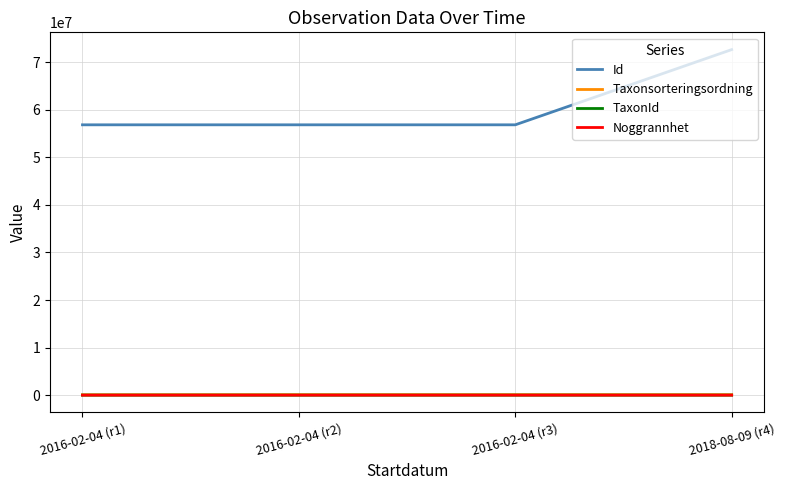

Is the value of Noggrannhet at 2016-02-04 (r3) greater than the value of Id at 2016-02-04 (r3)?

No